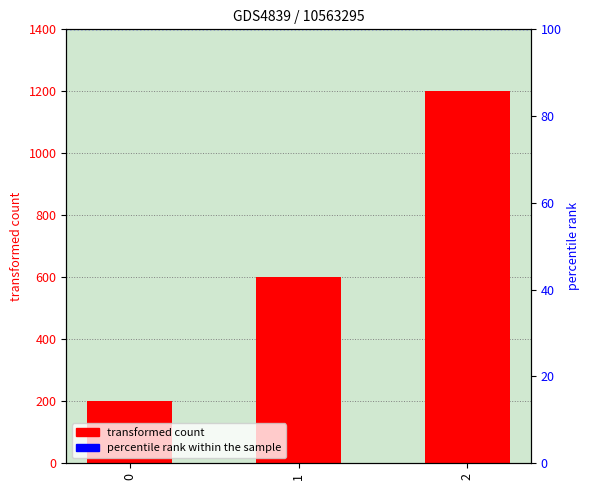

Reading left to right, extract all data points from this chart.

0=200	1=600	2=1200